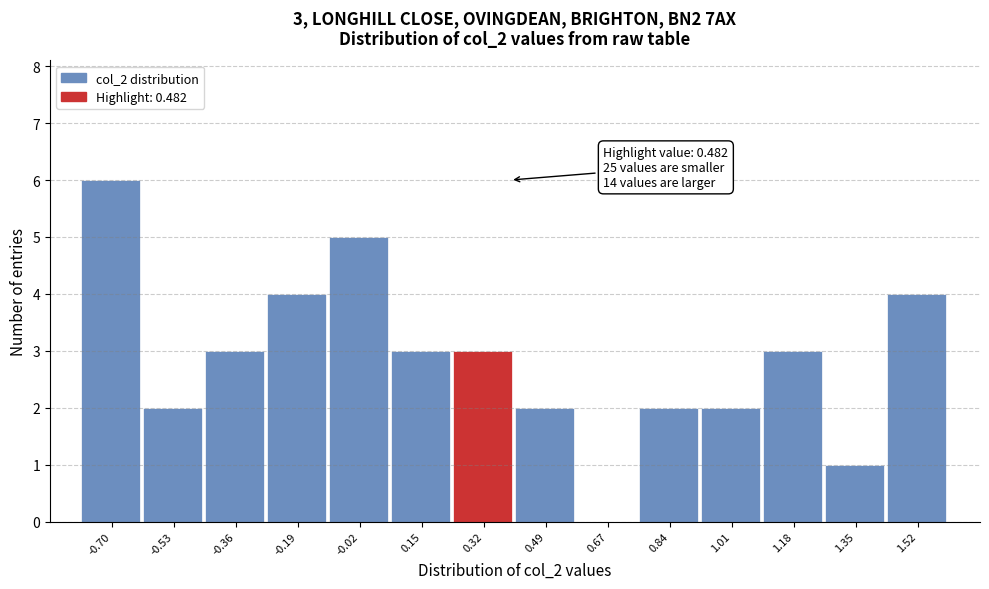

Reading right to left, transcribe all the data shown in this chart.

1.52=4	1.35=1	1.18=3	1.01=2	0.84=2	0.67=0	0.49=2	0.32=3	0.15=3	-0.02=5	-0.19=4	-0.36=3	-0.53=2	-0.70=6